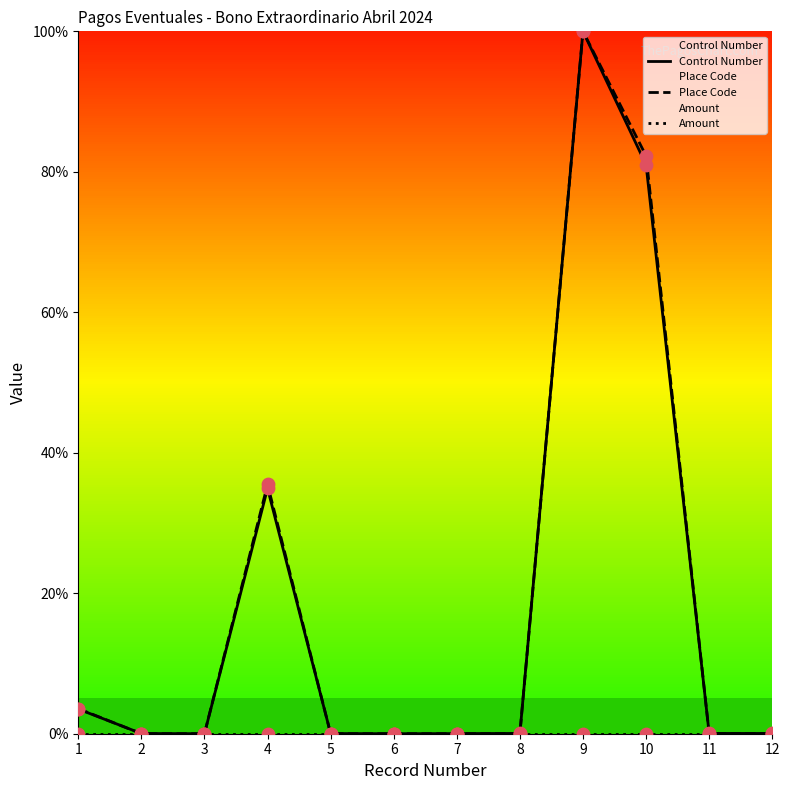

At how many categories does at least one series exceed 70?

2